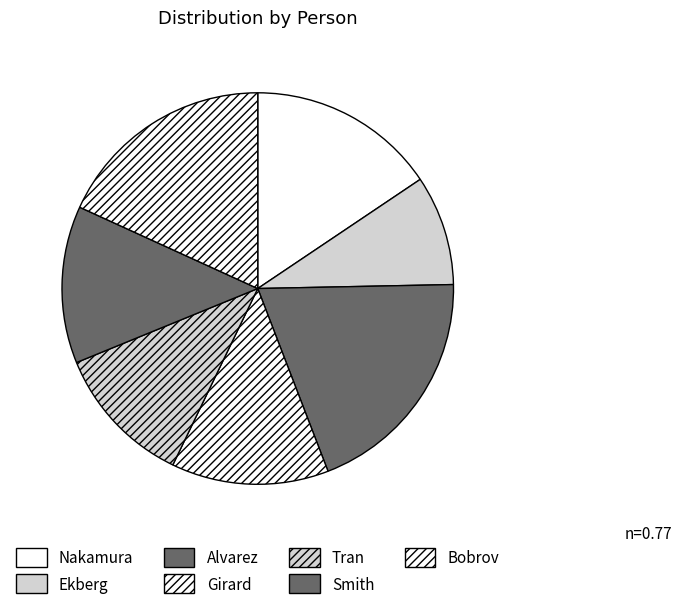

Rank the categories by value from highest to lowest.

Alvarez, Bobrov, Nakamura, Girard, Smith, Tran, Ekberg